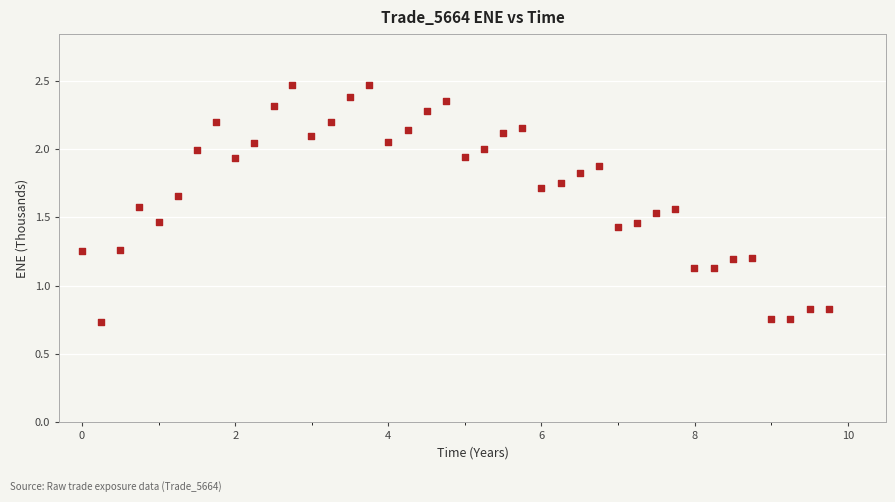

What is the range of X values (max minus min)?

9.7